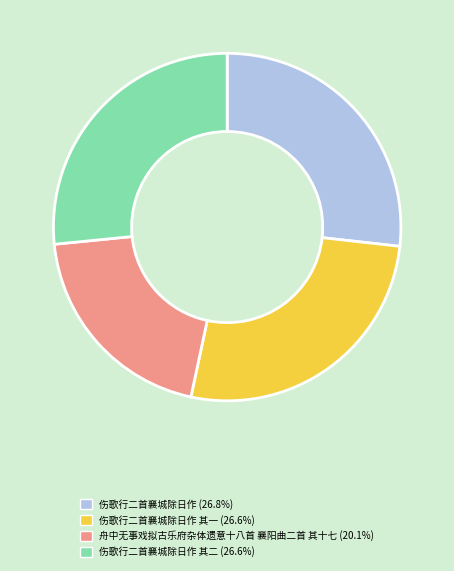

Does any single category account for the majority?

No